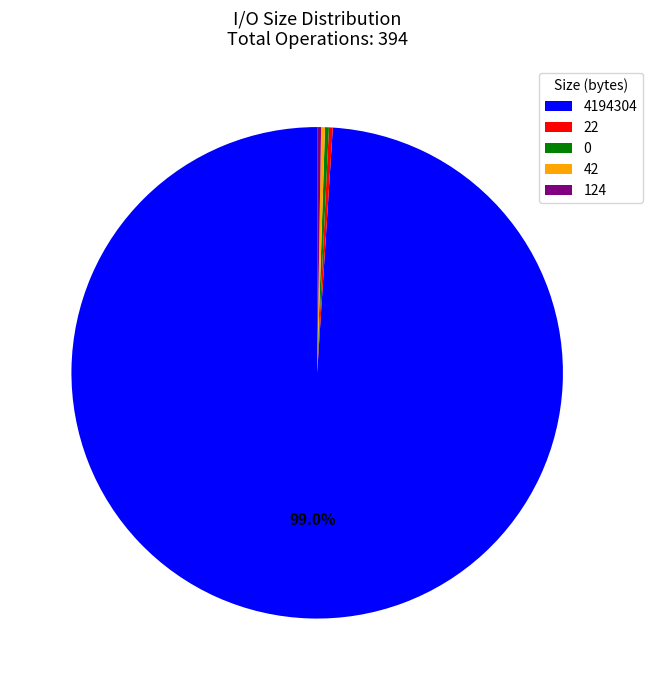

Does any single category account for the majority?

Yes